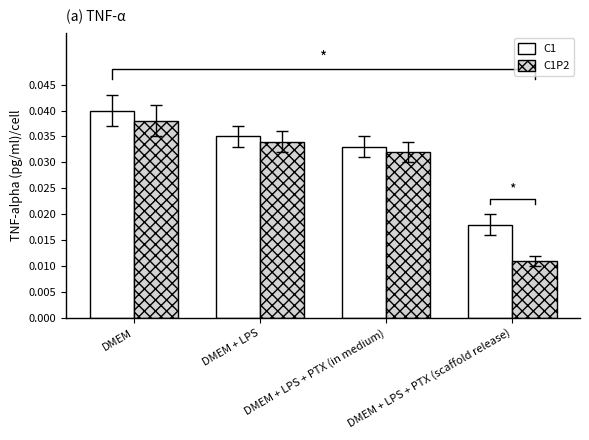

What is the sum of the C1 values at DMEM and DMEM + LPS + PTX (in medium)?

0.1